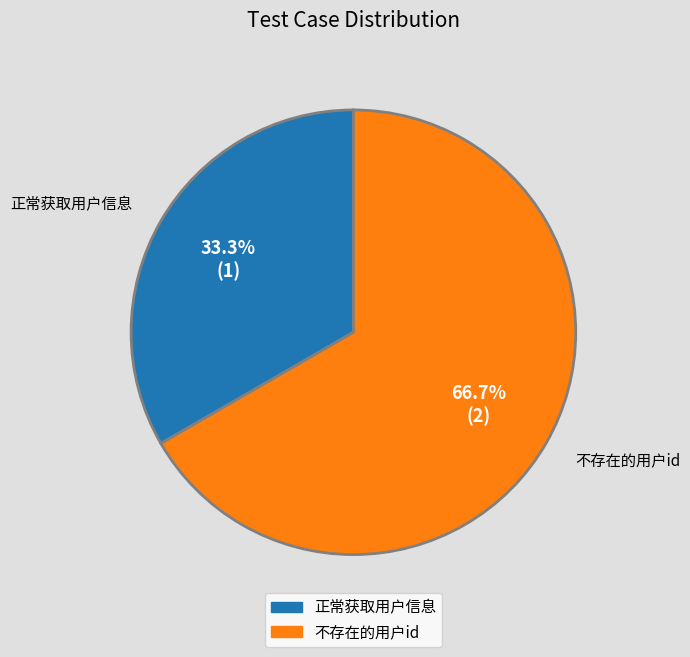

Which slice represents more than half of the pie?

不存在的用户id